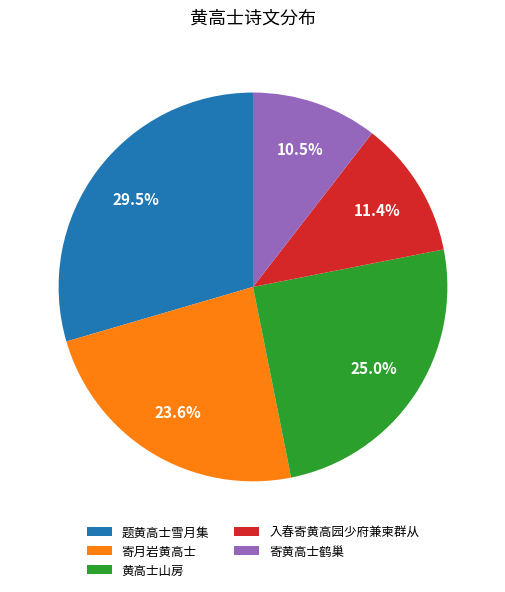

To the nearest percent, what is the difference between the 寄月岩黄高士 and 入春寄黄高园少府兼柬群从 slice percentages?

12%